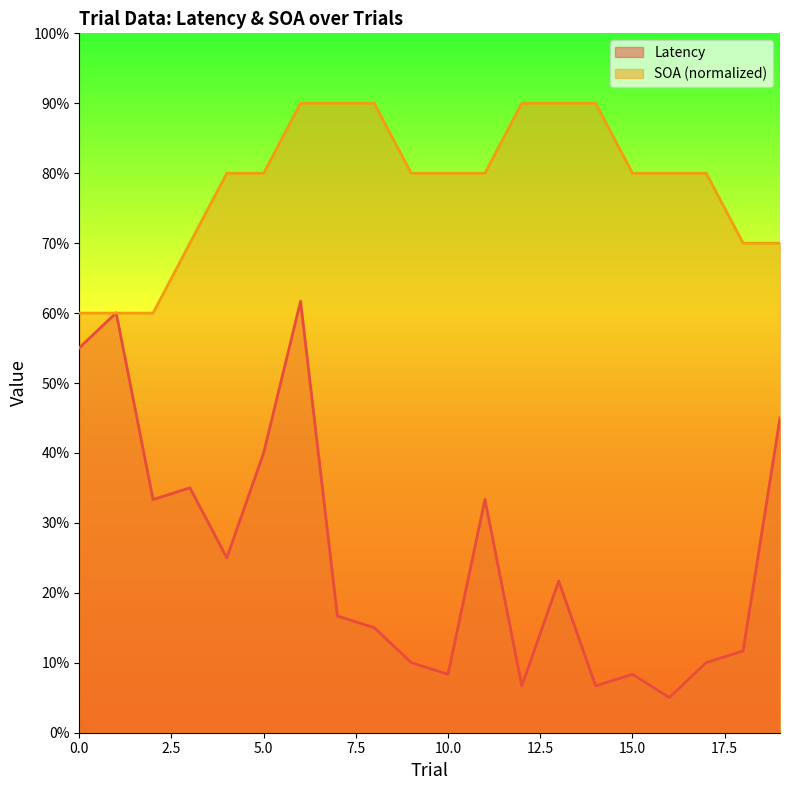

Rank the series at 16 from lowest to highest value.

Latency, SOA